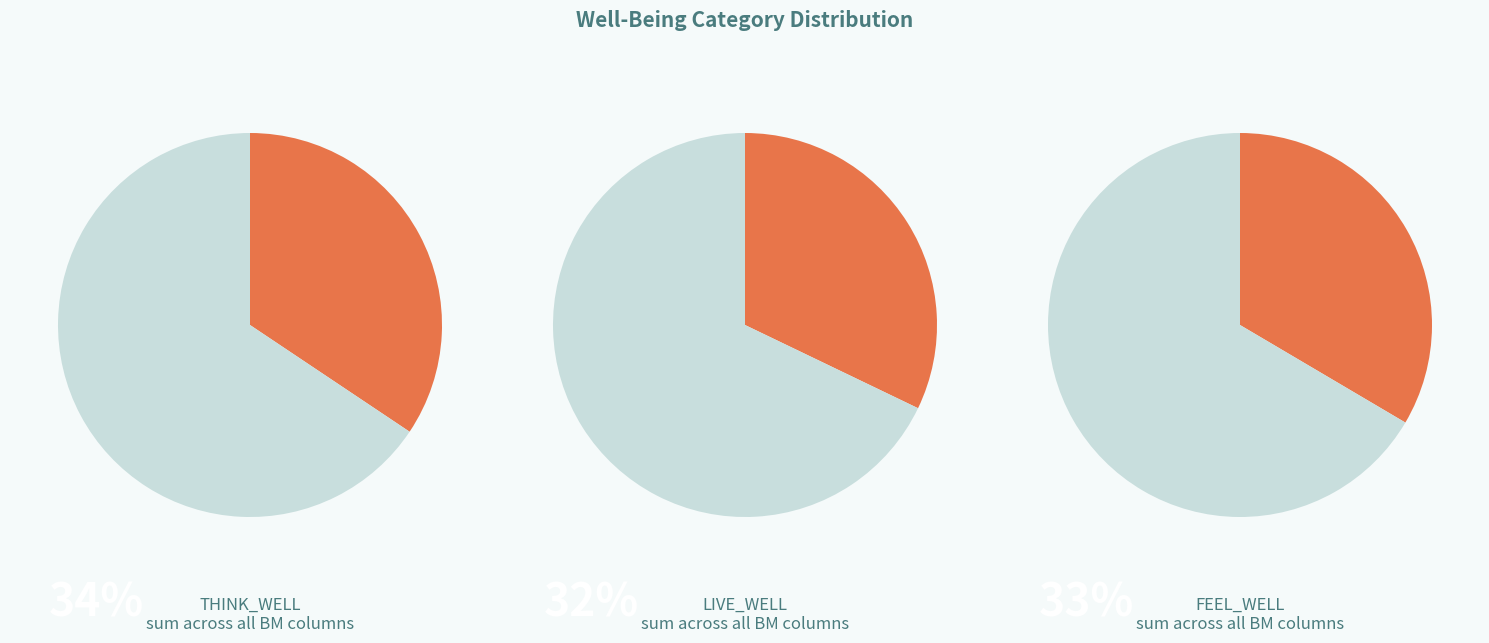

Rank the series at LIVE_WELL from highest to lowest value.

THINK_WELL, FEEL_WELL, LIVE_WELL